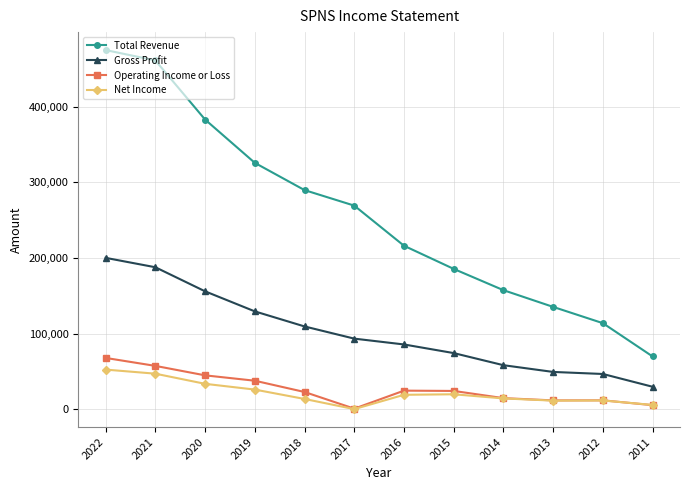

Which category has the highest value across all series?

2022